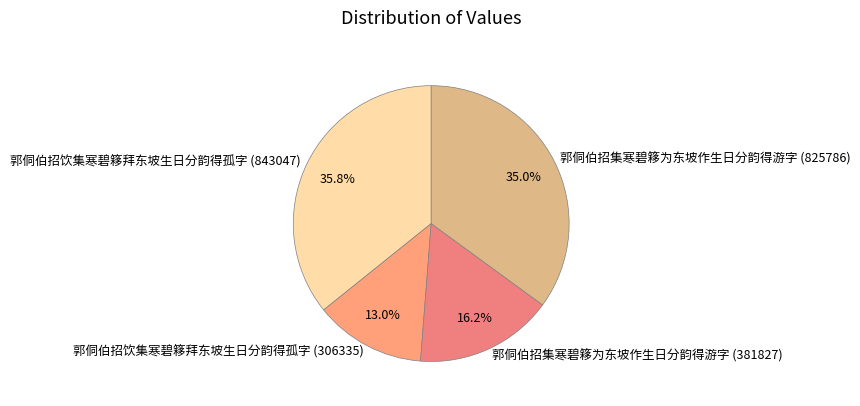

Which slice is the largest?

郭侗伯招饮集寒碧簃拜东坡生日分韵得孤字 (843047)